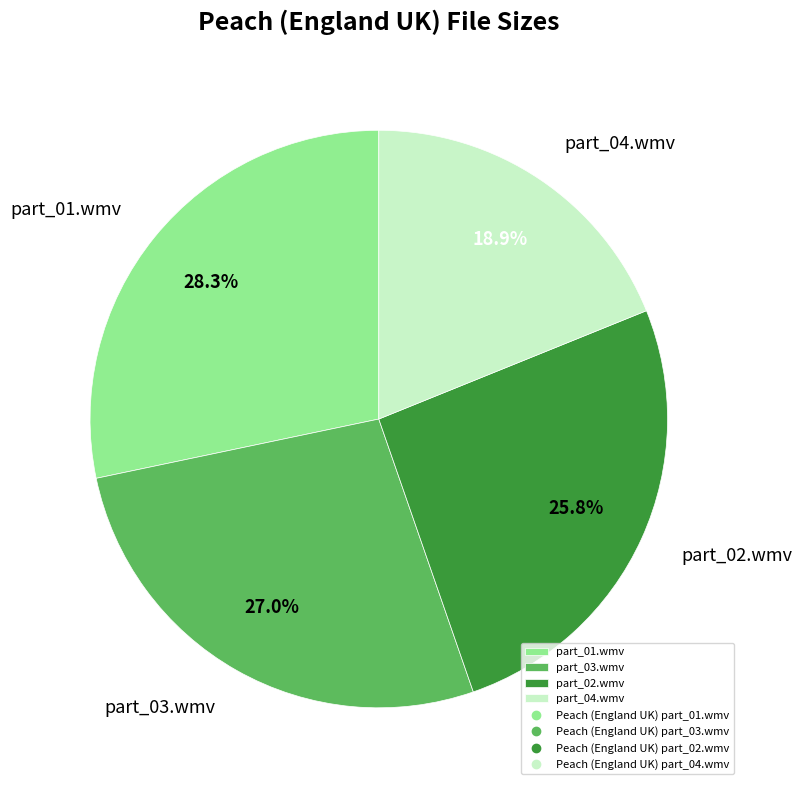

What percentage do part_02.wmv and part_01.wmv together represent?

54.1%